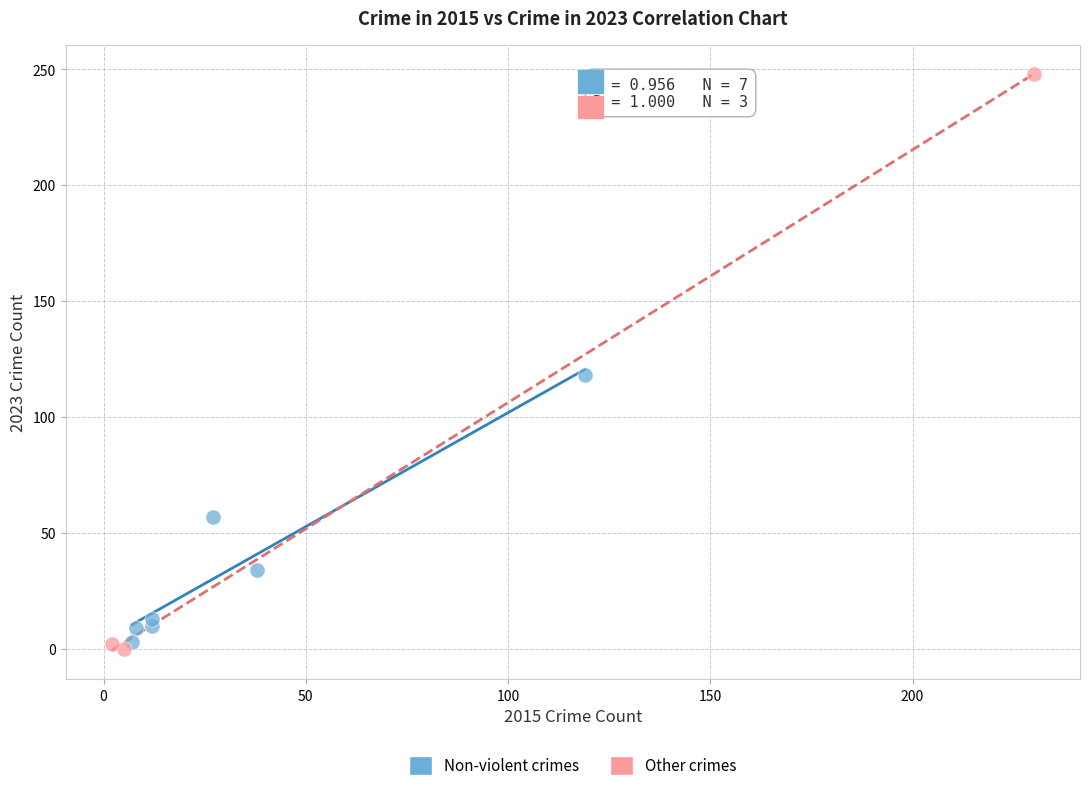

Which series has the widest spread of Y values?

Other crimes